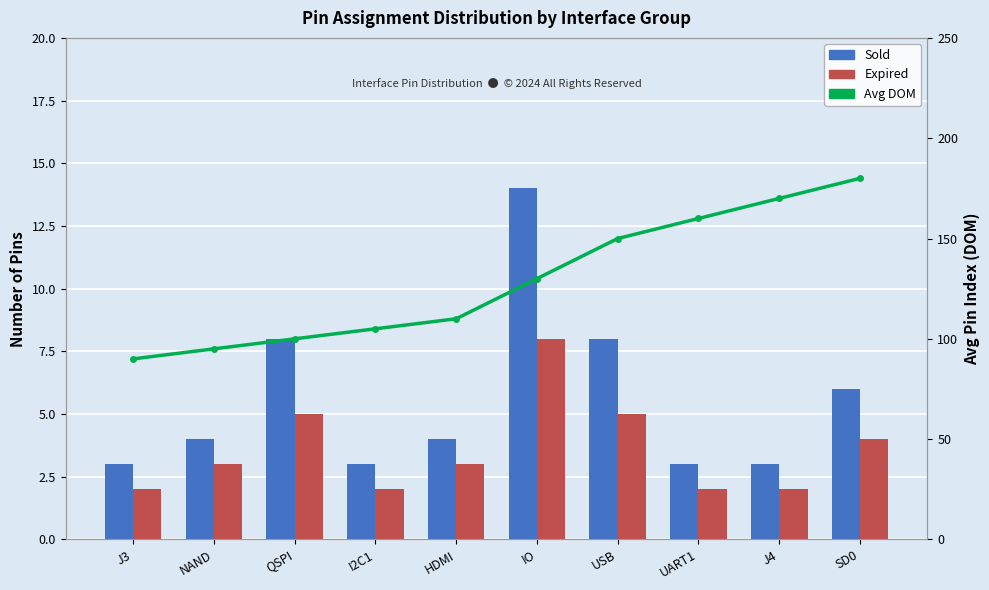

Which category has the lowest value in the Sold series?

J3